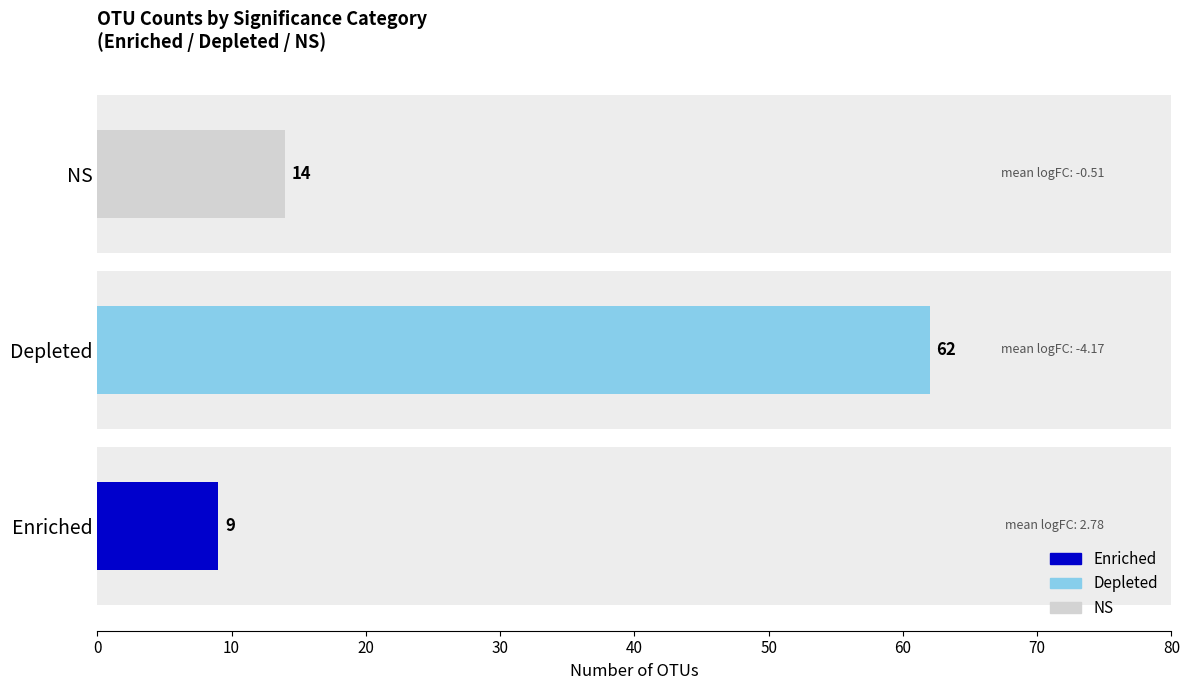

What is the difference between the Enriched values at NS and Enriched?

9.0